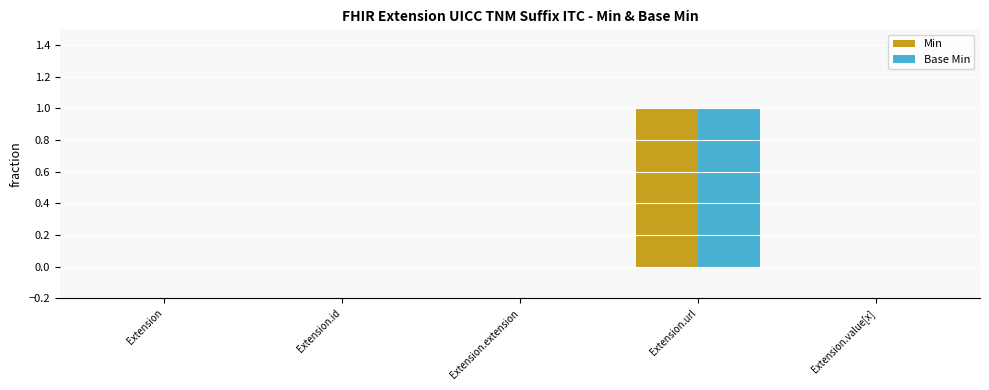

How many data points does each series have?

5